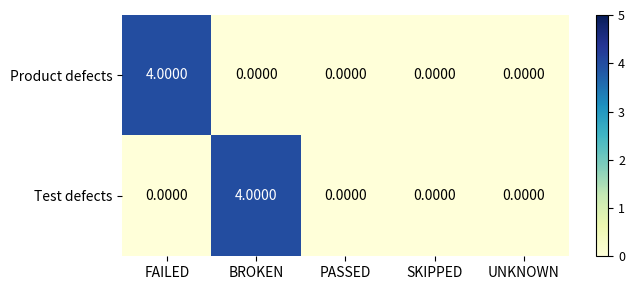

What is the sum of all Test defects values?

4